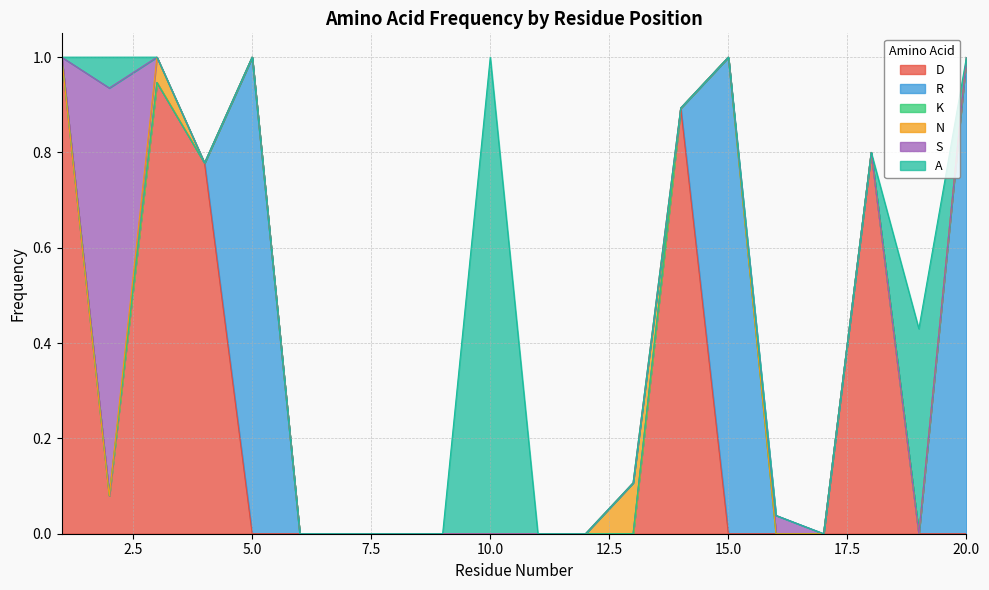

In S, how many points are higher than both neighbors (excluding endpoints)?

2